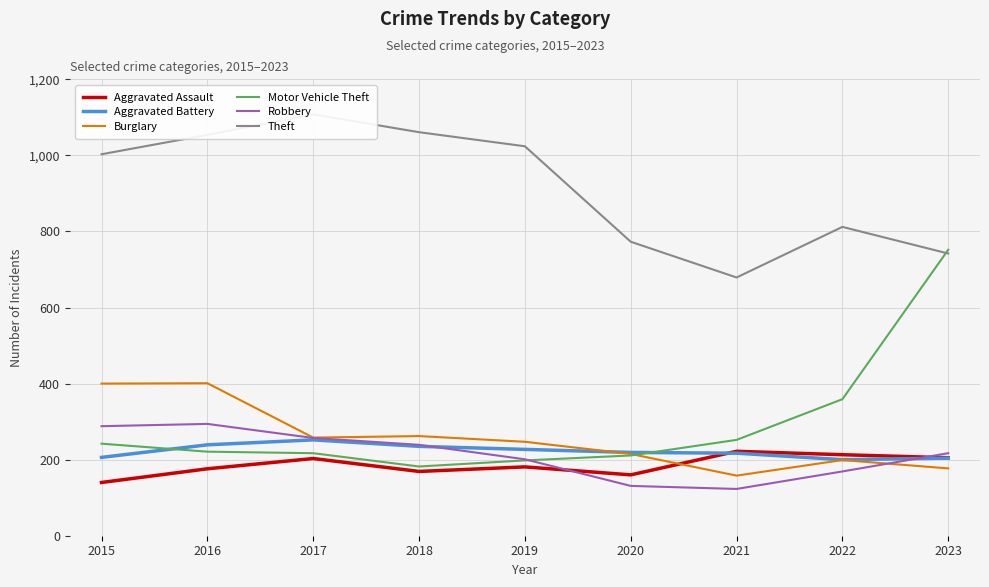

The value of Robbery at 2021 is 79. True or false?

False